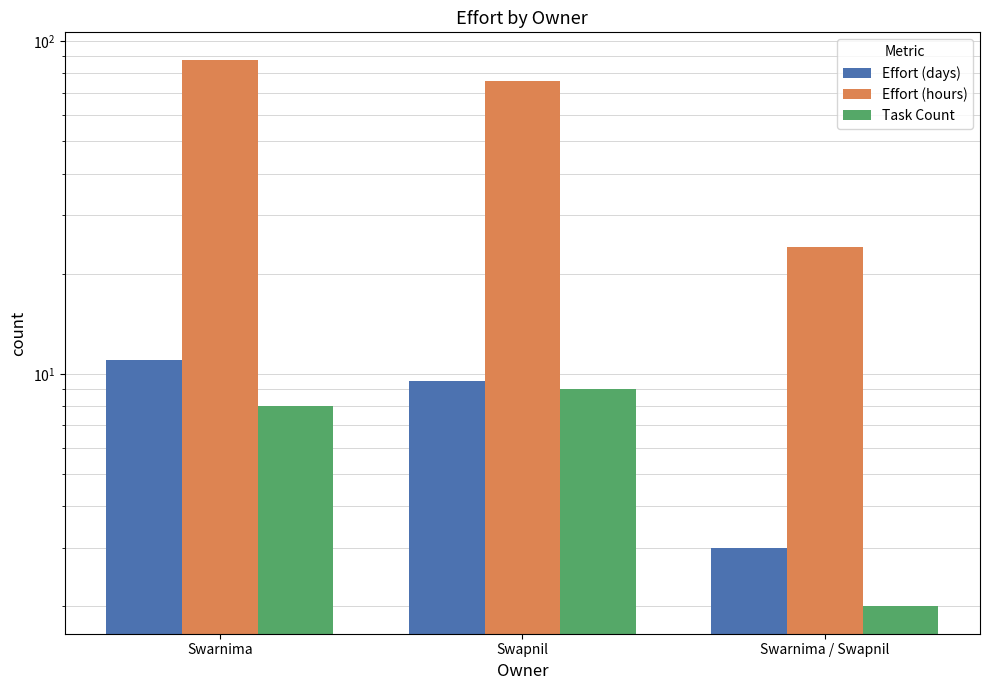

What is the maximum value shown in the chart?

88.0